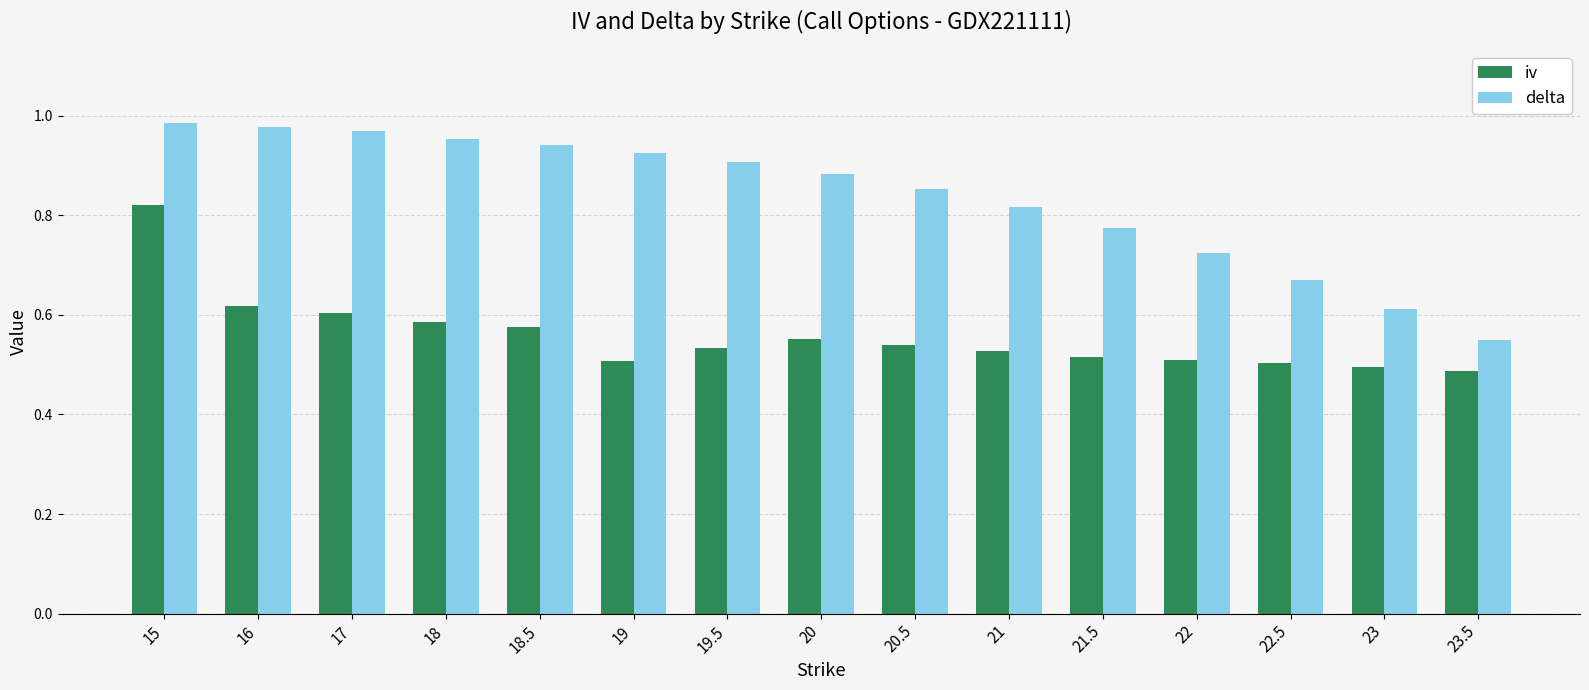

Which series has the largest total across all categories?

delta